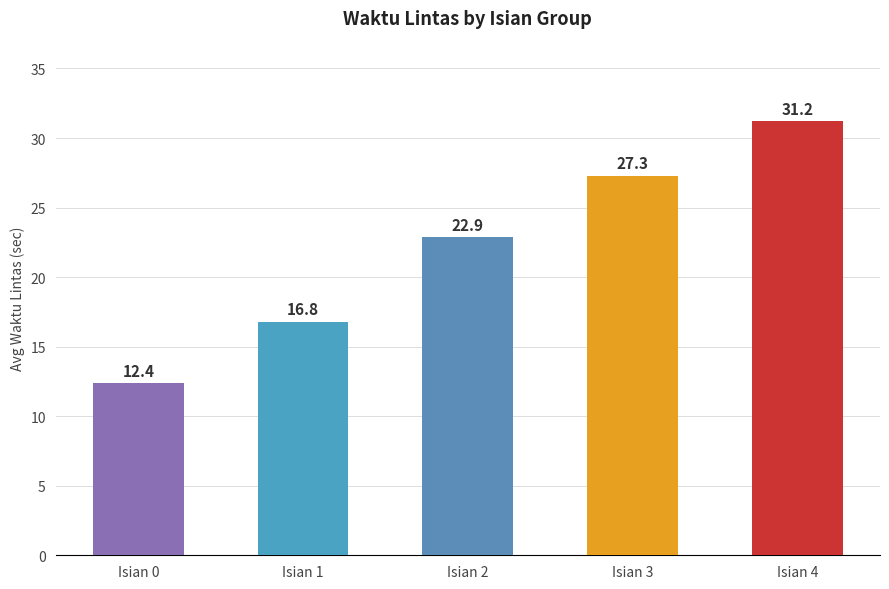

What is the ratio of the value at Isian 0 to the value at Isian 3?

0.5